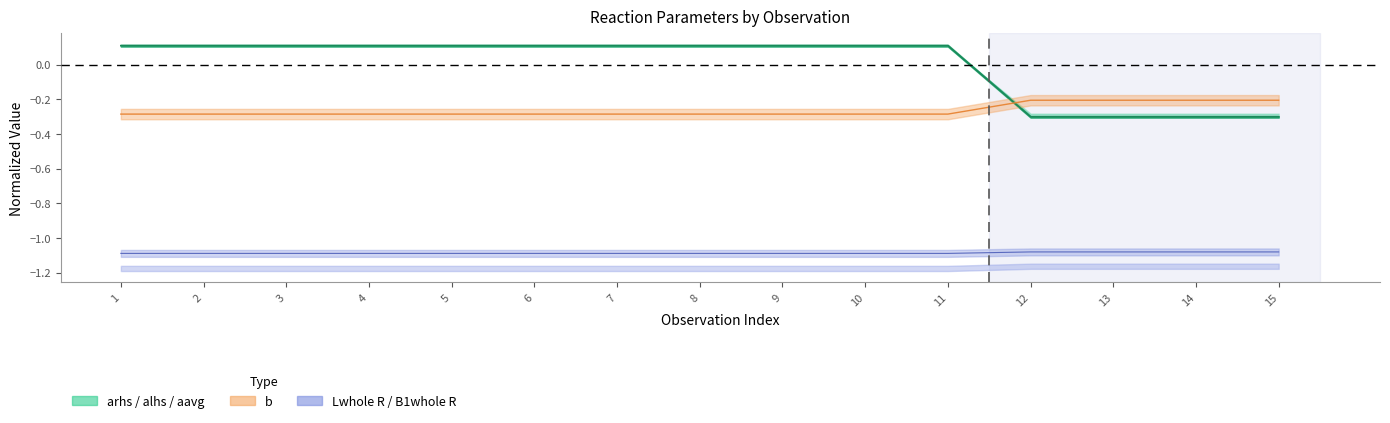

True or false: alhs and arhs intersect in this chart.

False